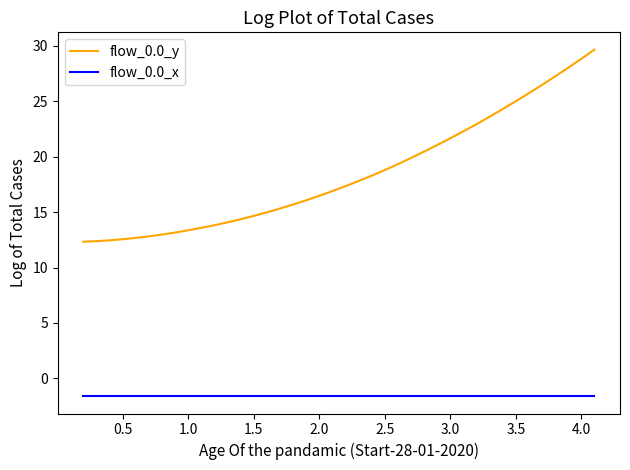

Rank the series by their average value, from lowest to highest.

flow_0.0_x, flow_0.0_y